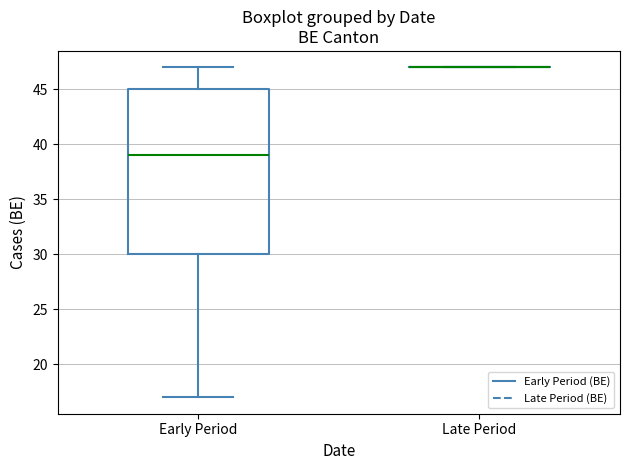

Where does the lower whisker of the box for Early Period end on the y-axis? The values are not printed on the chart, so give them approximately, as read against the axis.

17